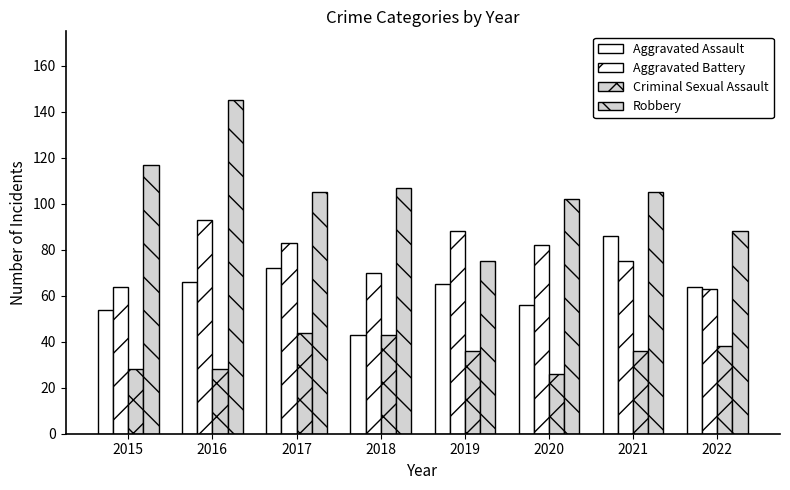

How many categories are shown in the chart?

8